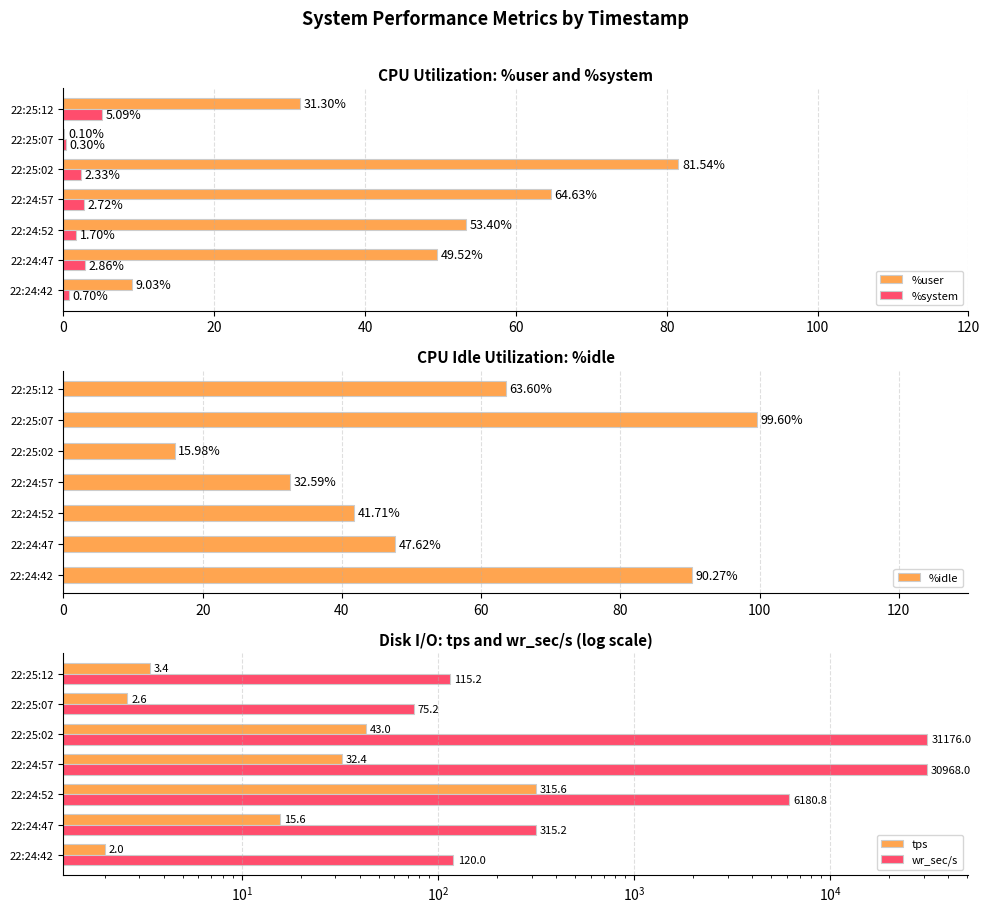

Reading right to left, what are all the values shown in this chart?

%user: 31.3	0.1	81.5	64.6	53.4	49.5	9.0
%system: 5.1	0.3	2.3	2.7	1.7	2.9	0.7
%idle: 63.6	99.6	16.0	32.6	41.7	47.6	90.3
tps: 3.4	2.6	43.0	32.4	315.6	15.6	2.0
wr_sec/s: 115.2	75.2	31176.0	30968.0	6180.8	315.2	120.0